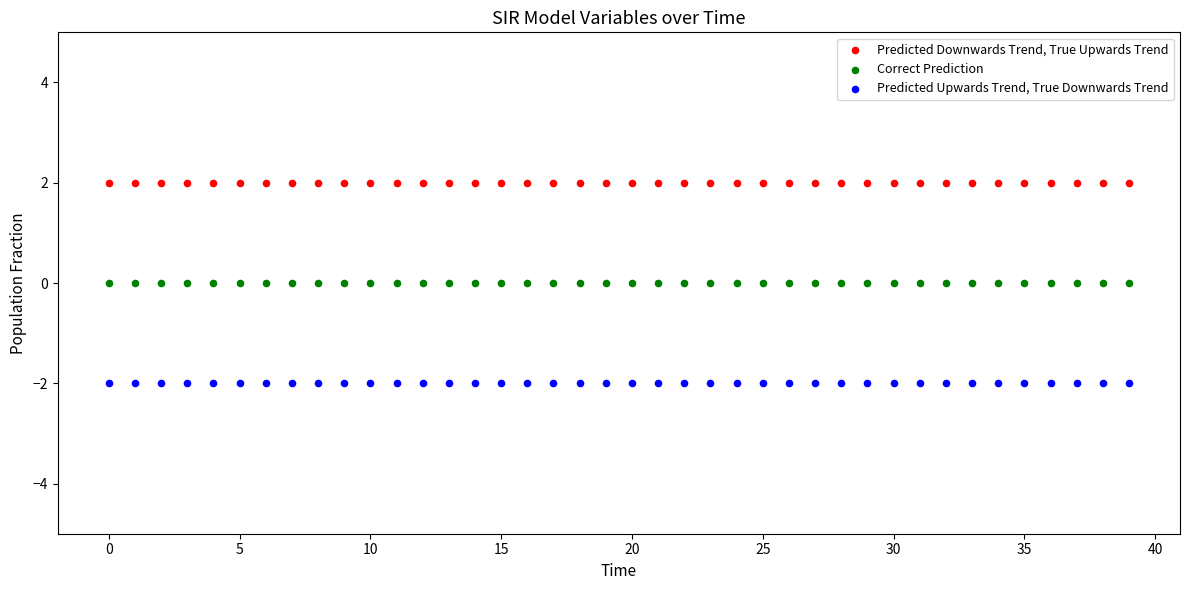

Which series reaches the minimum Y coordinate?

Predicted Upwards Trend, True Downwards Trend